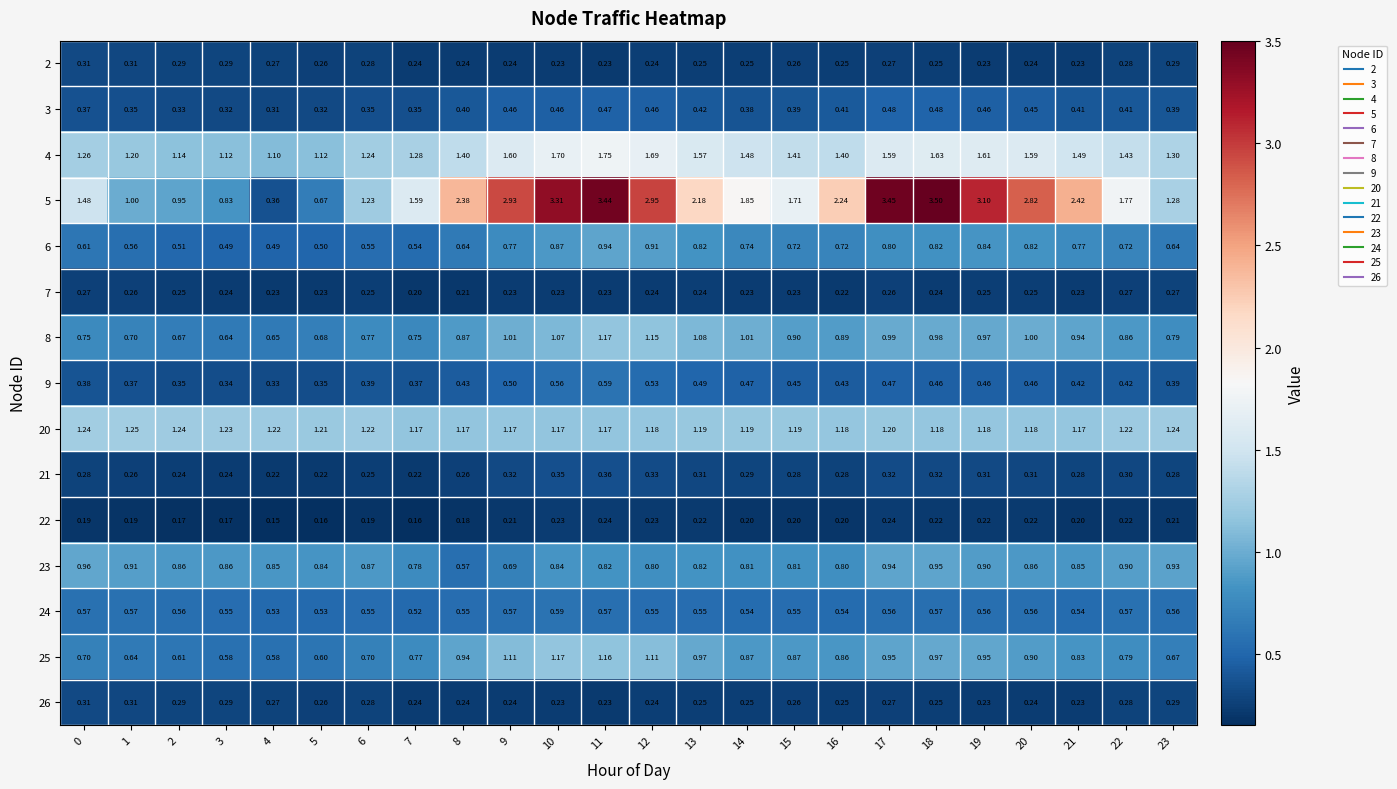

Is the value of 24 at 6 greater than the value of 3 at 21?

Yes